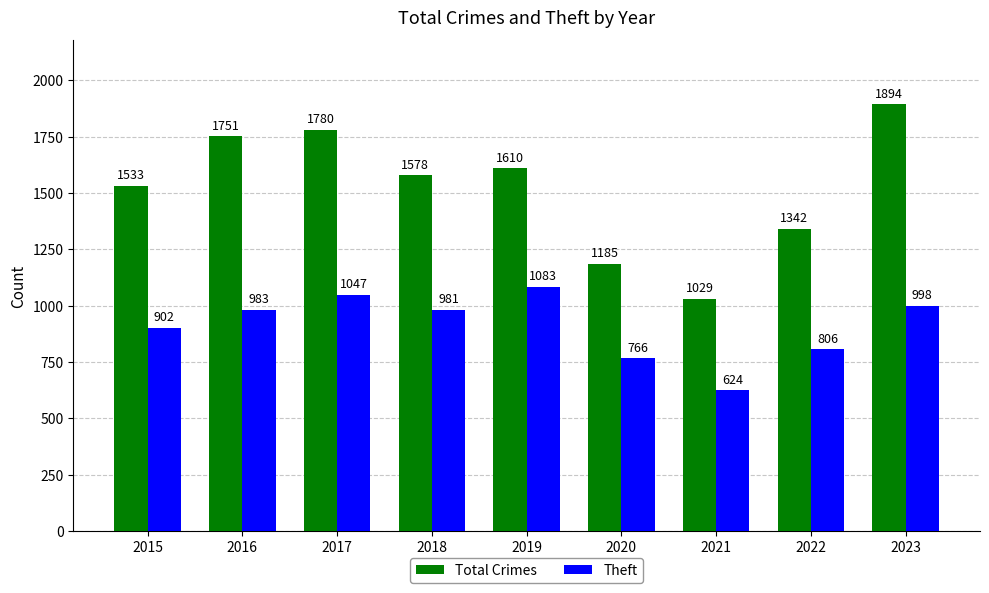

What is the total value across all series at 2021?

1653